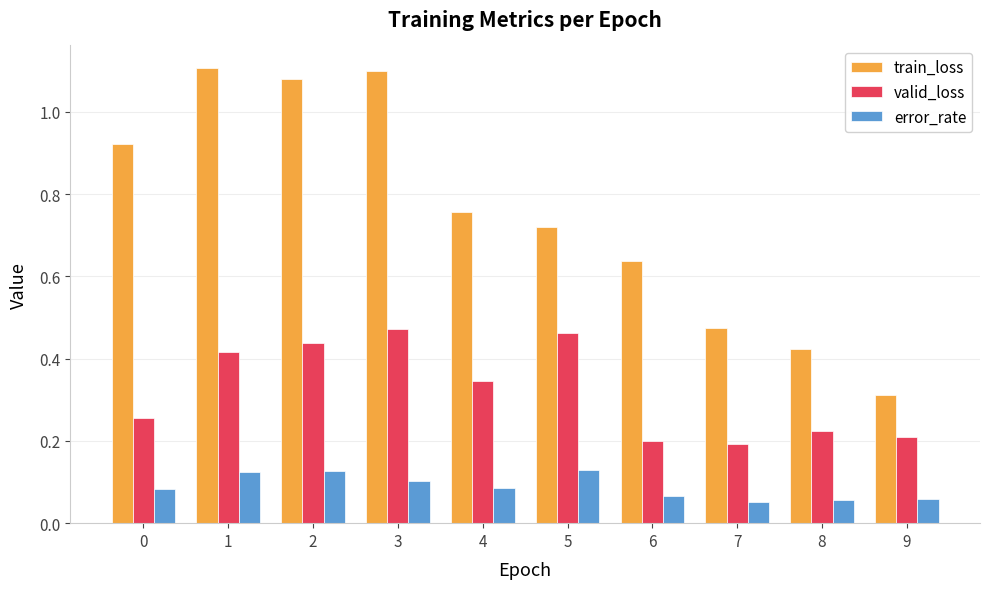

List the series in order of their peak value, highest first.

train_loss, valid_loss, error_rate